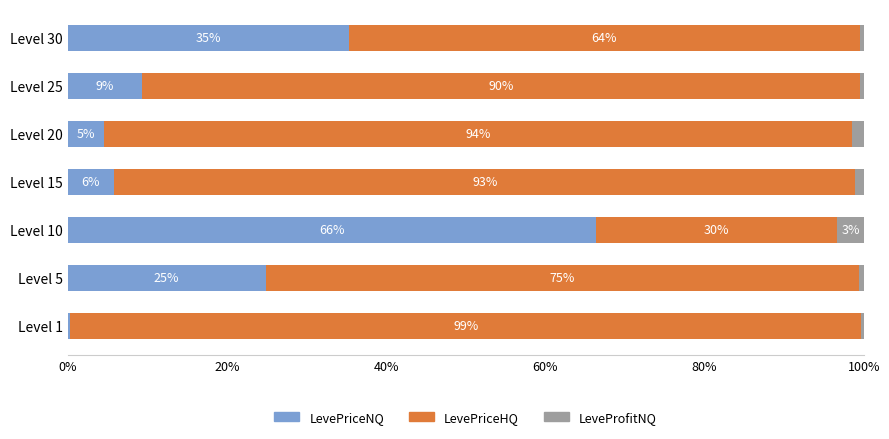

What are all the series names shown in the legend?

LevePriceNQ, LevePriceHQ, LeveProfitNQ